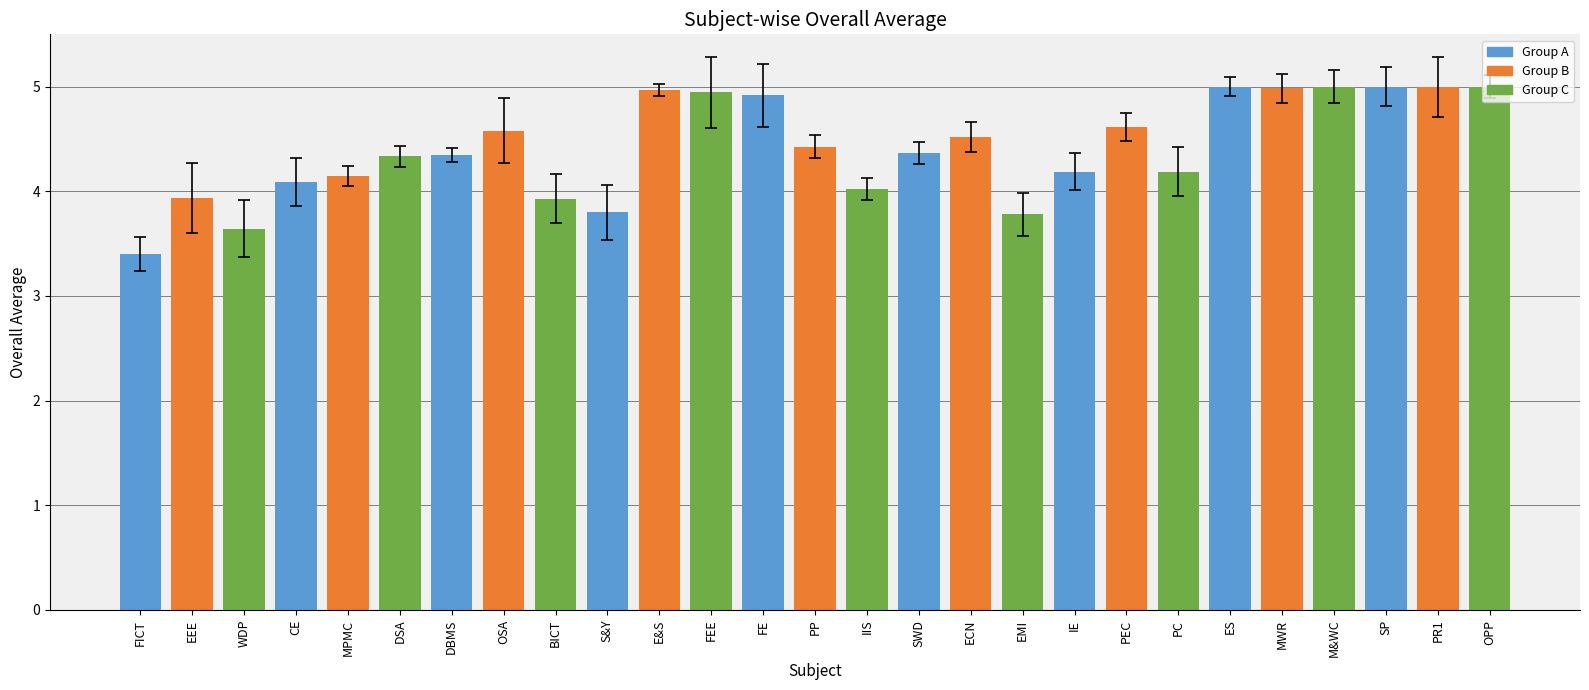

Which has a higher value, E&S or OSA?

E&S